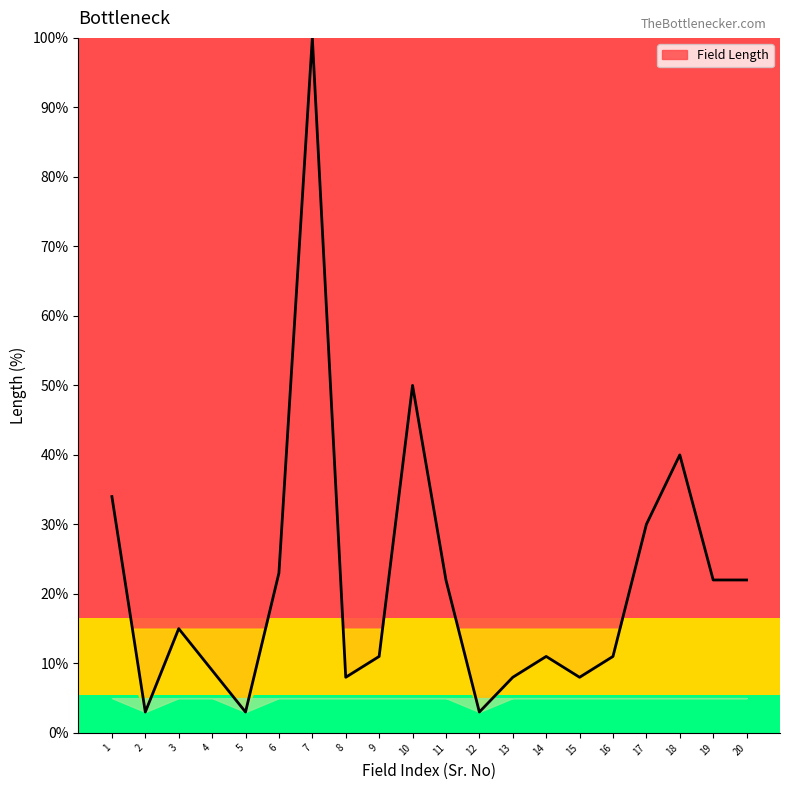

Between 10 and 17, which is larger?

10